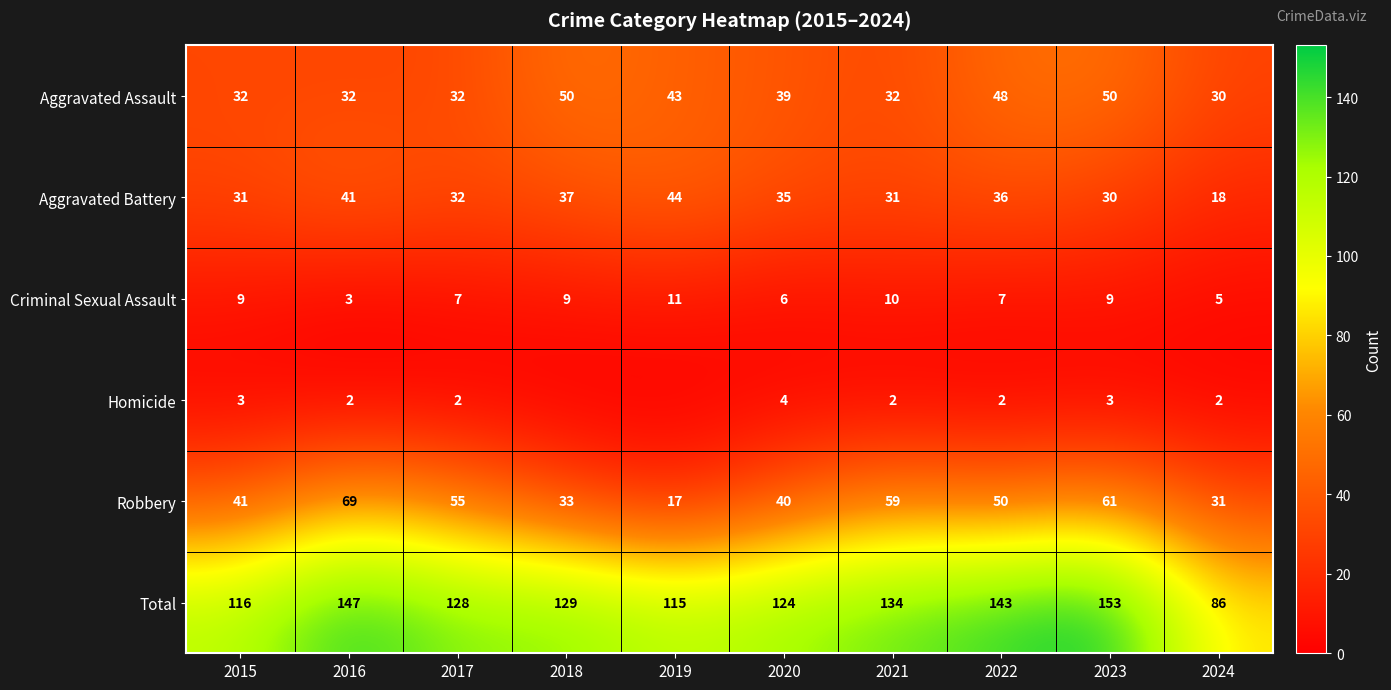

What is the difference between the maximum and second lowest values in the Aggravated Battery series?

14